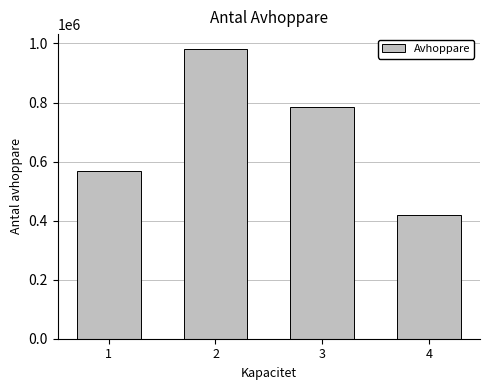

What is the difference between the maximum and minimum values?

563330